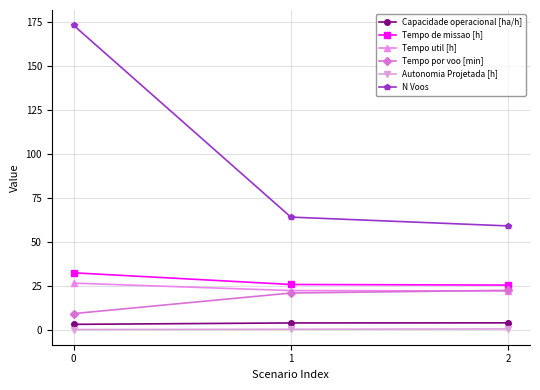

The value of N Voos at 1 is 112.4. True or false?

False